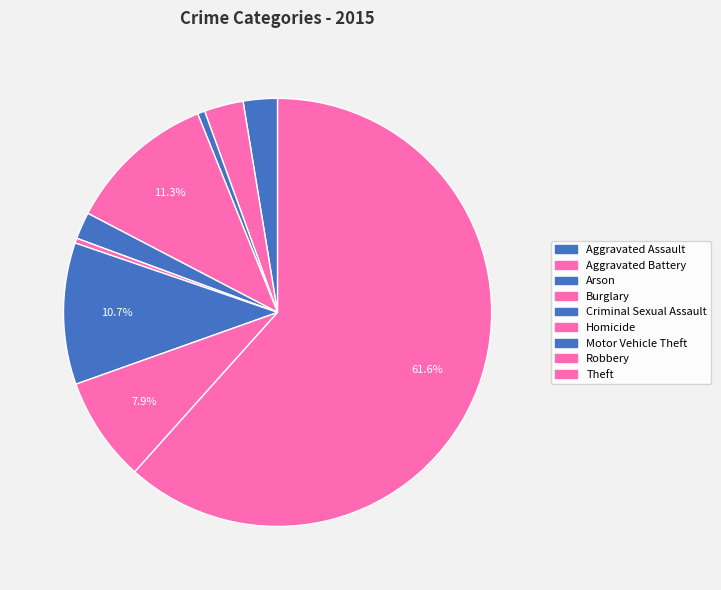

What portion of the pie excludes Burglary?

88.7%